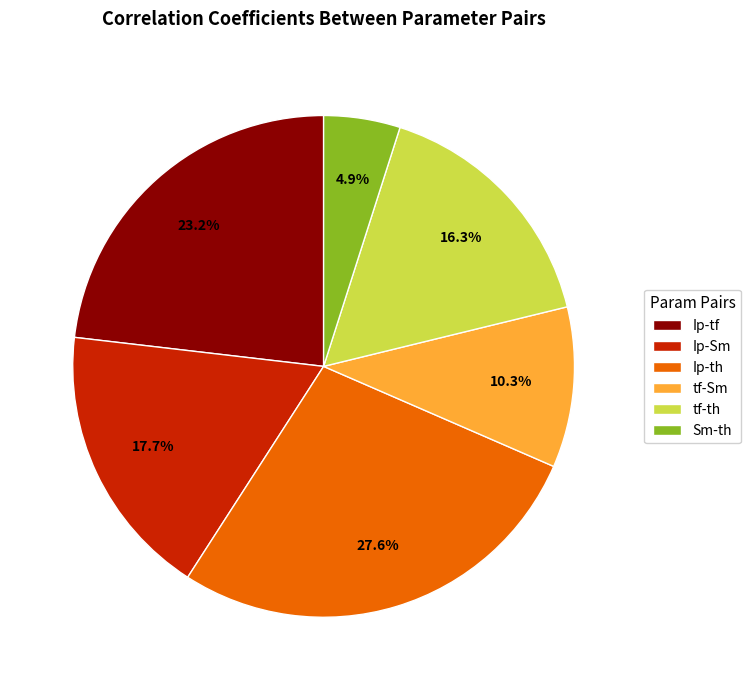

Is it true that tf-th is 7% of the pie?

False